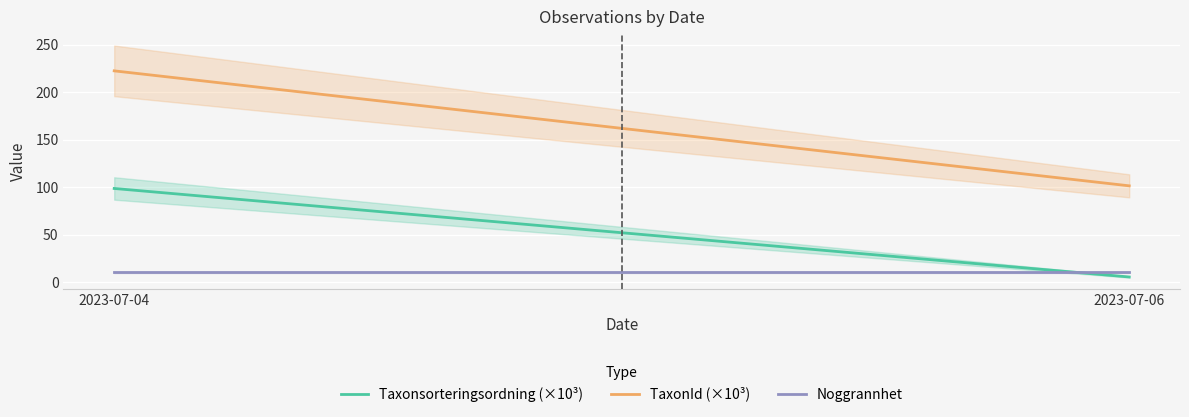

What are all the series names shown in the legend?

Taxonsorteringsordning (×10³), TaxonId (×10³), Noggrannhet